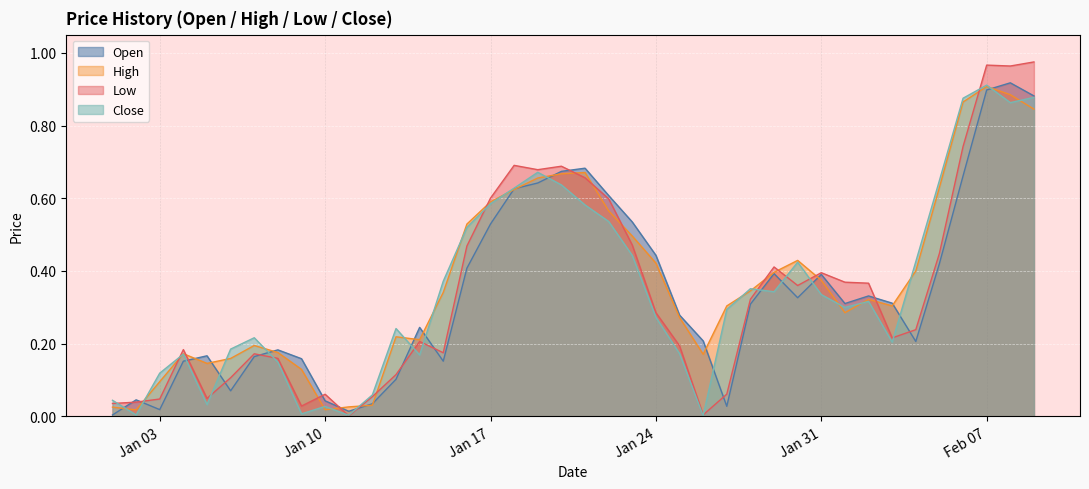

The value of High at Jan 24 is 0.7. True or false?

False